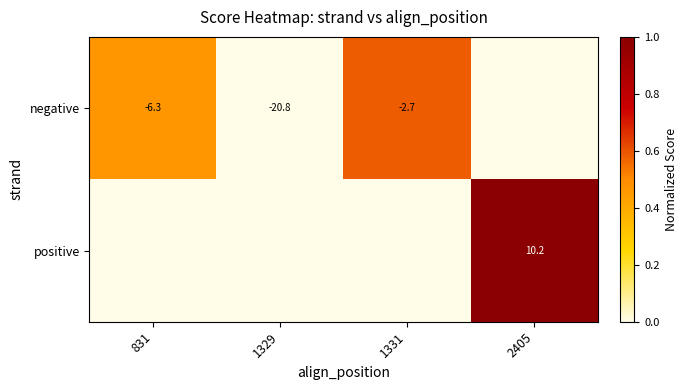

The negative series shows -20.8 at 1329. True or false?

True